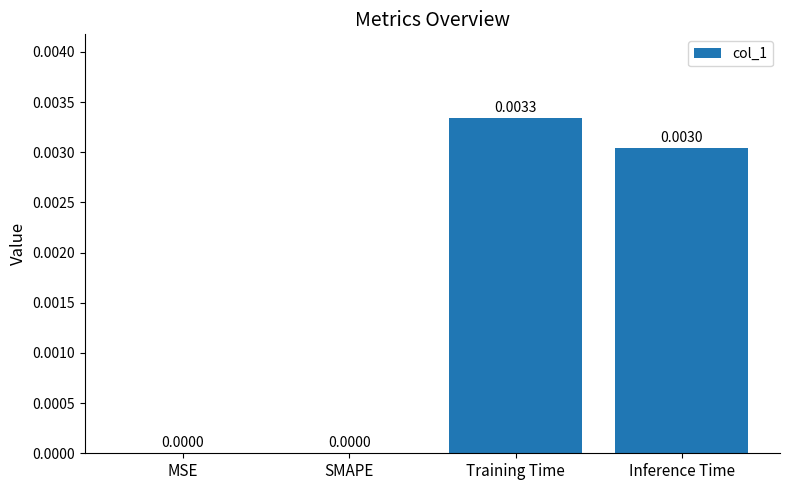

Which category has the highest value across all series?

Training Time